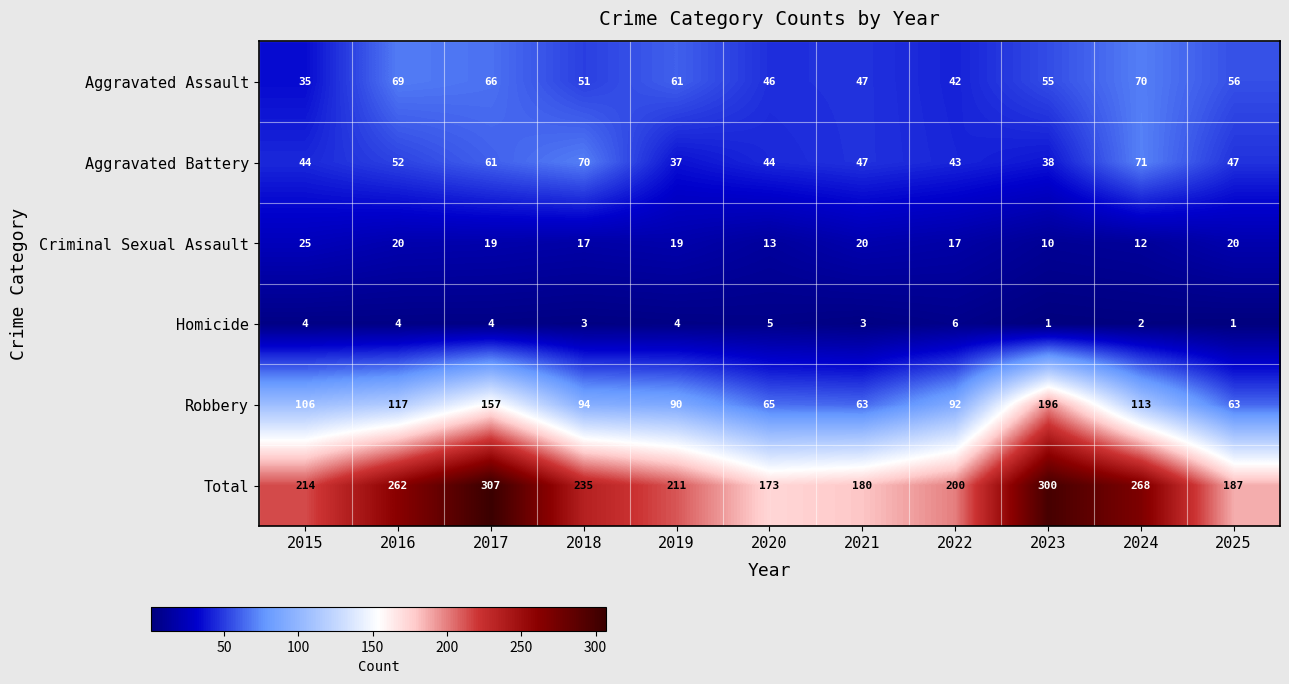

Which series changed the most between 2015 and 2025?

Robbery